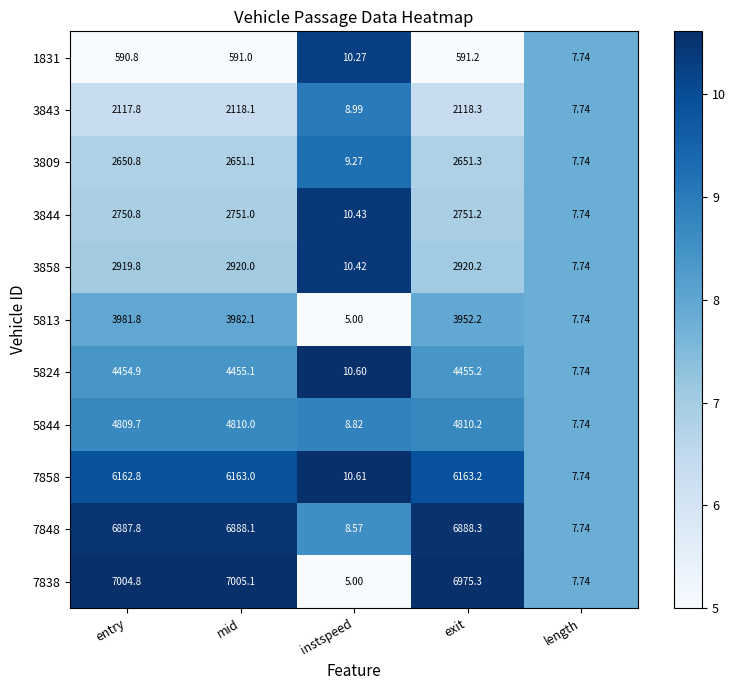

How many data points does each series have?

5